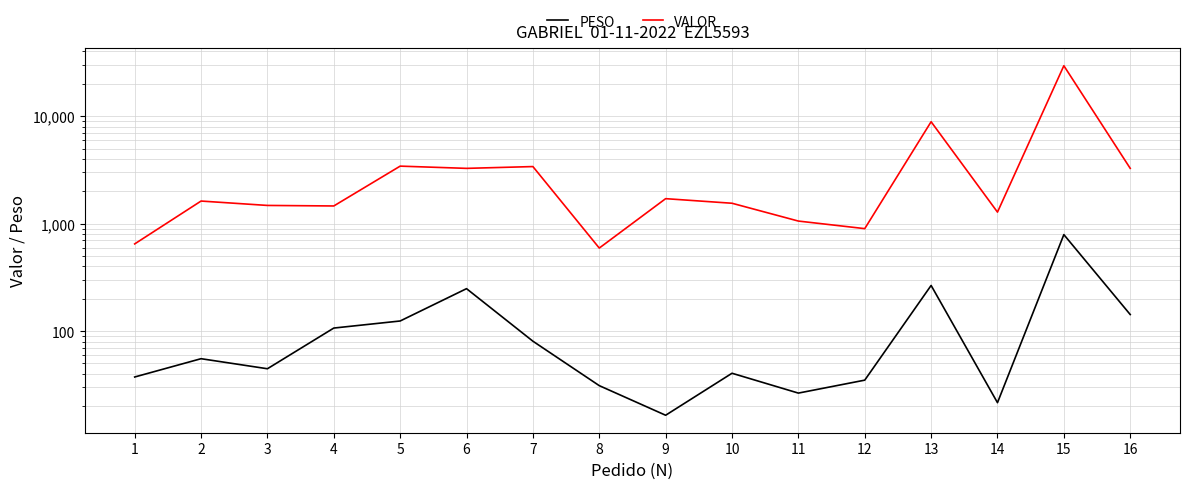

What is the sum of all VALOR values?

64016.3